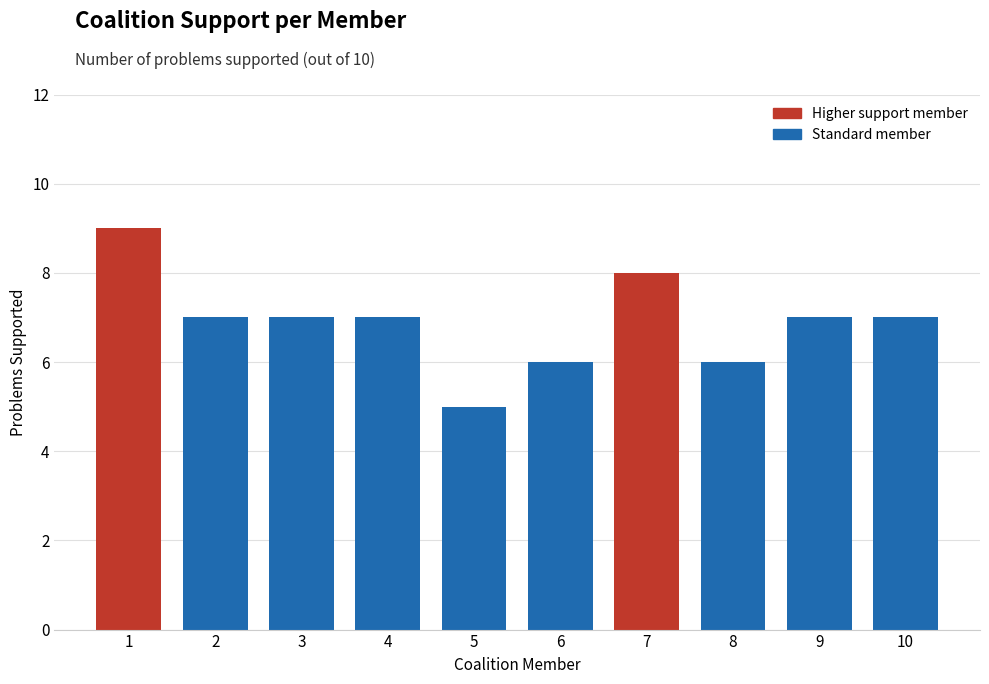

What is the average value?

7